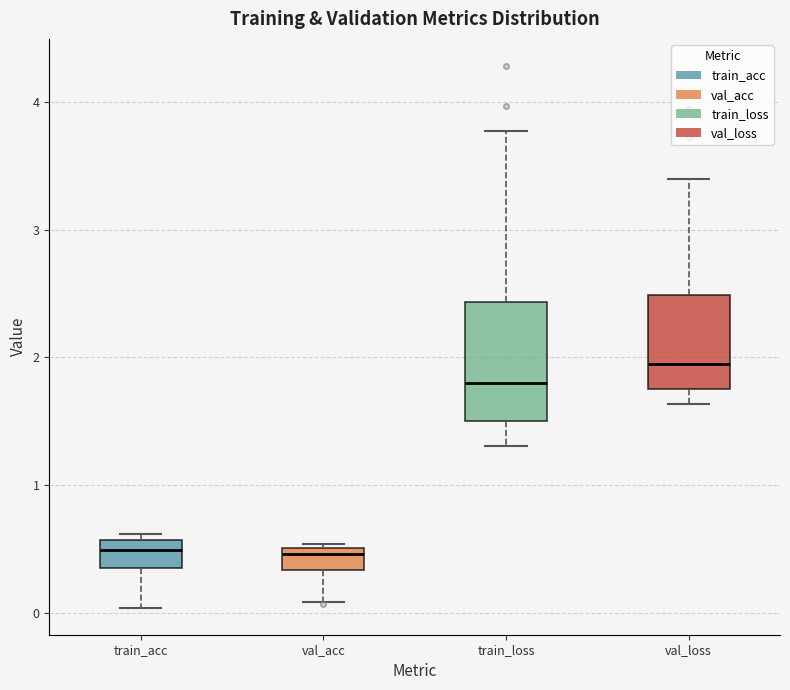

Which box is the tallest, from its lower edge to its upper edge?

train_loss